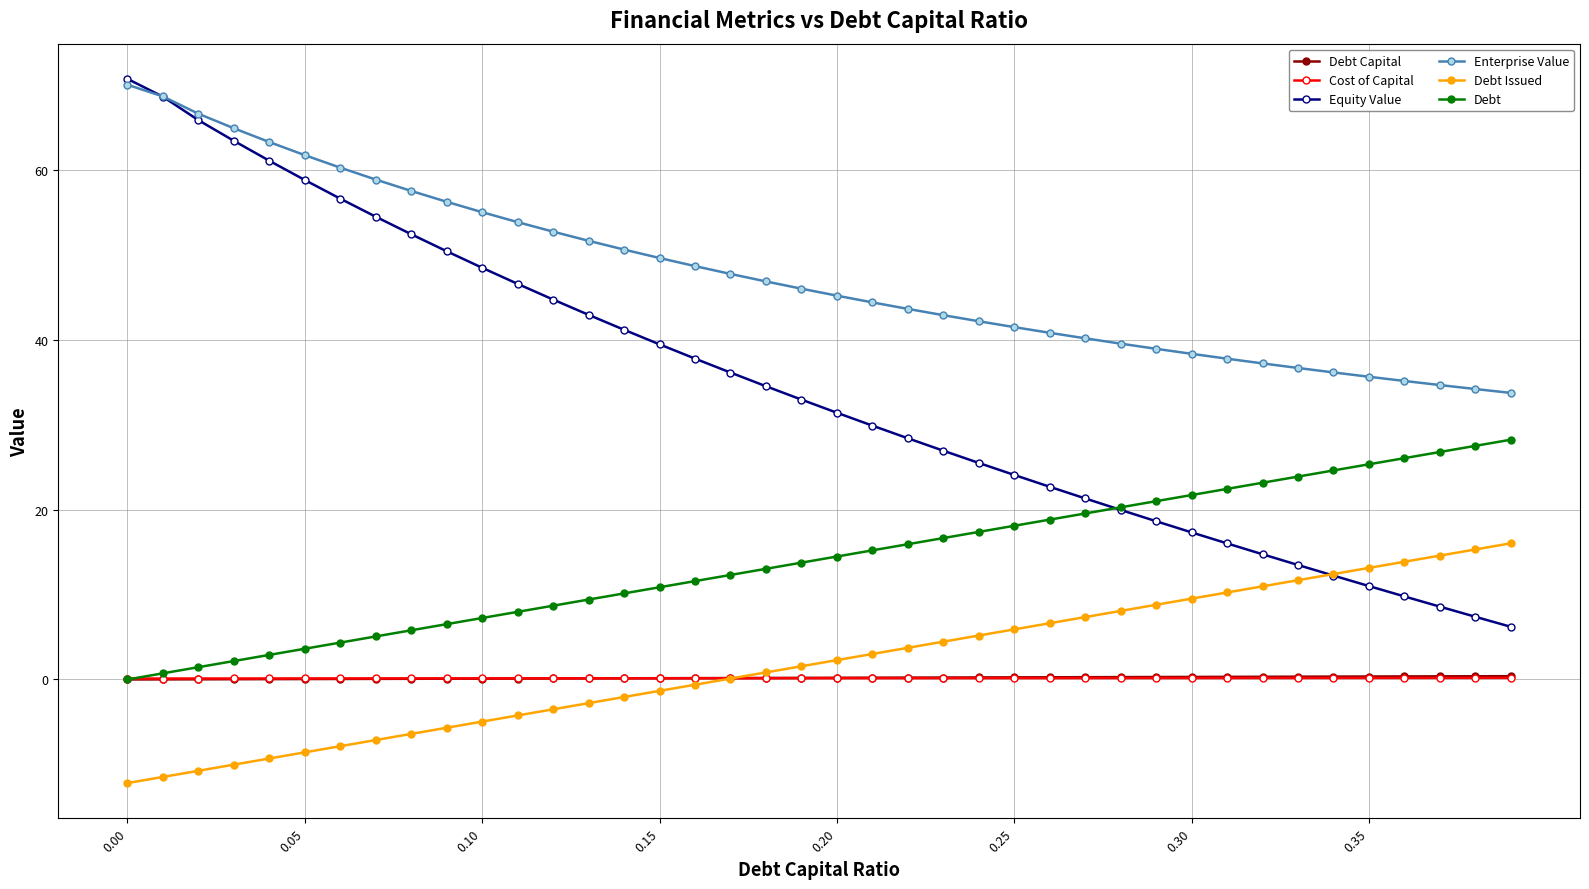

What is the value of the Equity Value point at the 28th from the left?

21.3